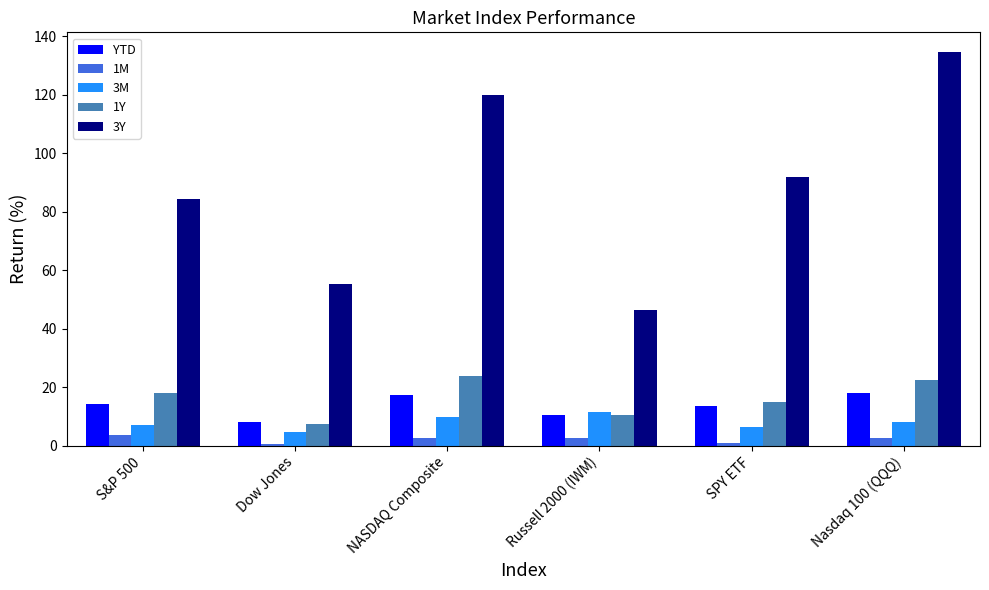

Between NASDAQ Composite and SPY ETF, which series saw the biggest shift?

3Y